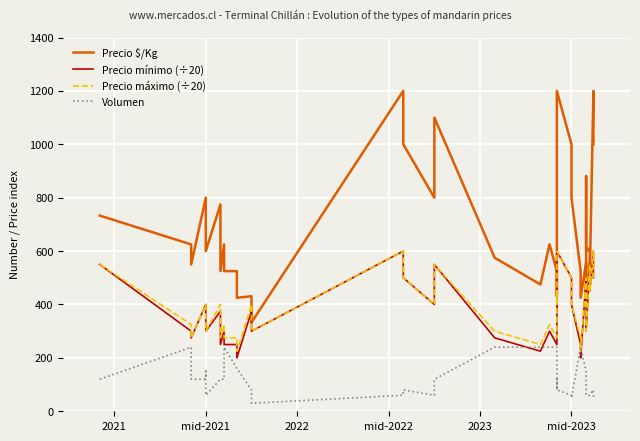

How many series are shown in this chart?

4